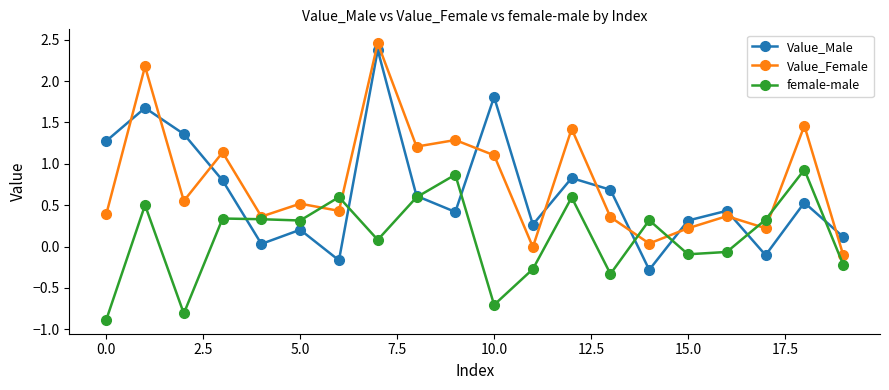

What is the maximum value for female-male?

0.9